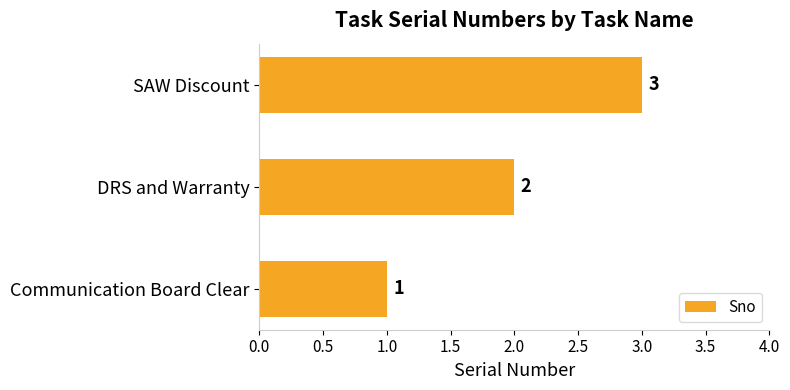

Rank the categories by value from highest to lowest.

SAW Discount, DRS and Warranty, Communication Board Clear